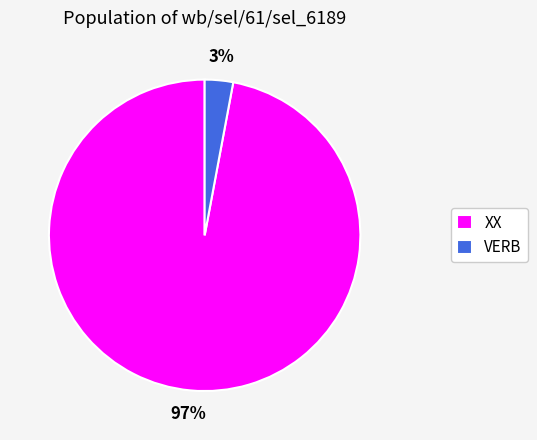

Which slice is the largest?

XX